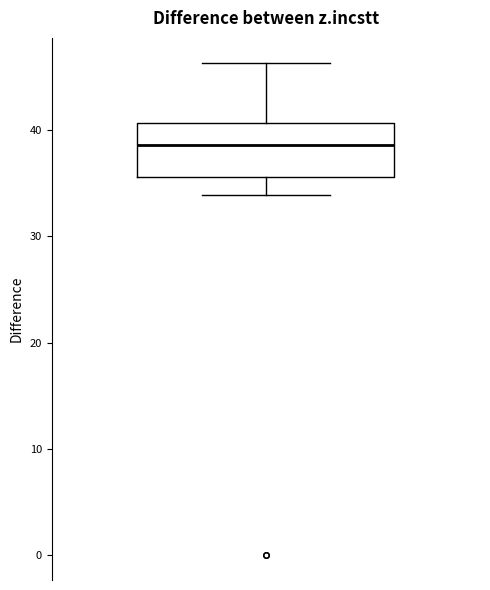

Transcribe this box plot: give where the median line is, the range the box spans, and where the two whiskers end, as read against the y-axis. The values are not printed on the chart, so give them approximately, as read against the axis.

median 39, box 36 to 41, whiskers 34 to 46